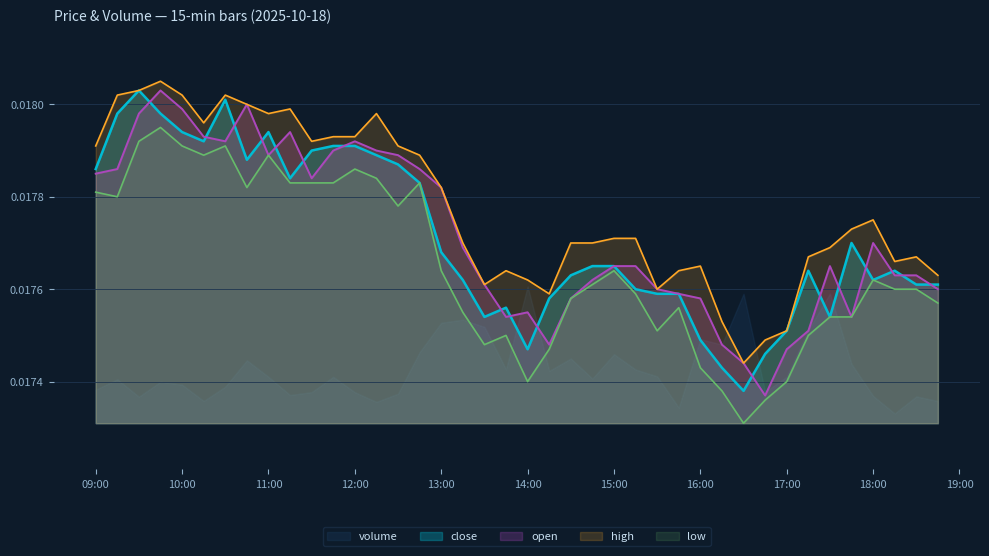

How many volume values are between 0 and 1?

40